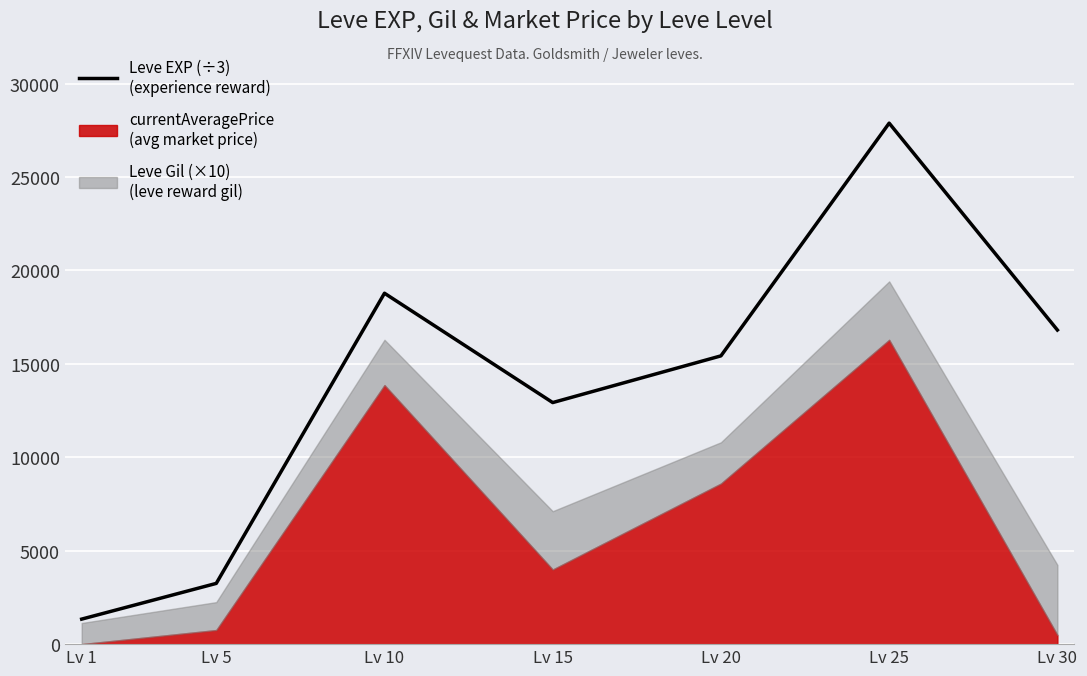

Reading left to right, extract all data points from this chart.

Lv 1=1339.5	Lv 5=3250.9	Lv 10=18780.5	Lv 15=12929.2	Lv 20=15428.7	Lv 25=27883.8	Lv 30=16811.9